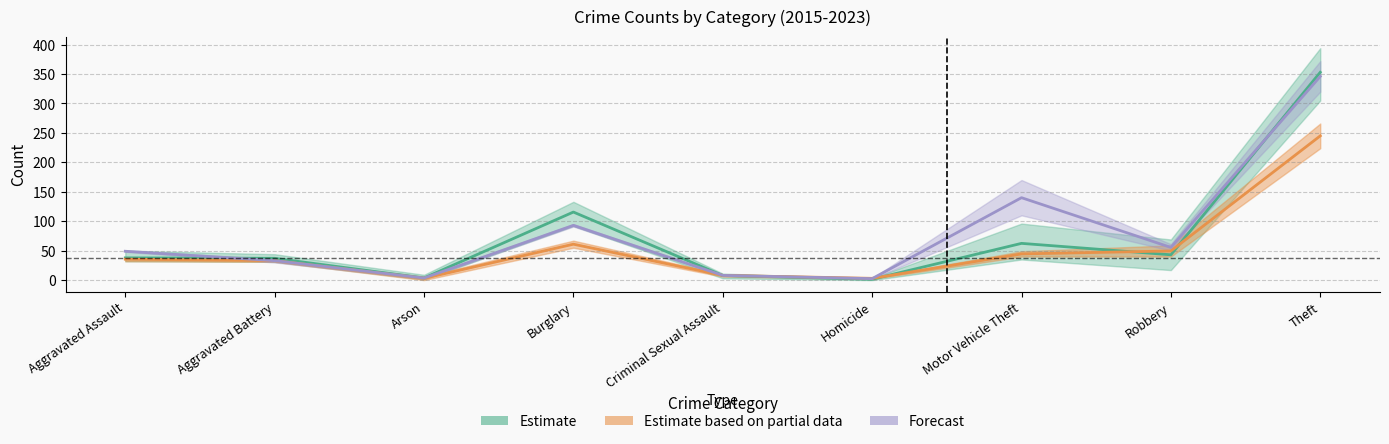

What is the value of the Forecast point at the 8th from the left?

55.5